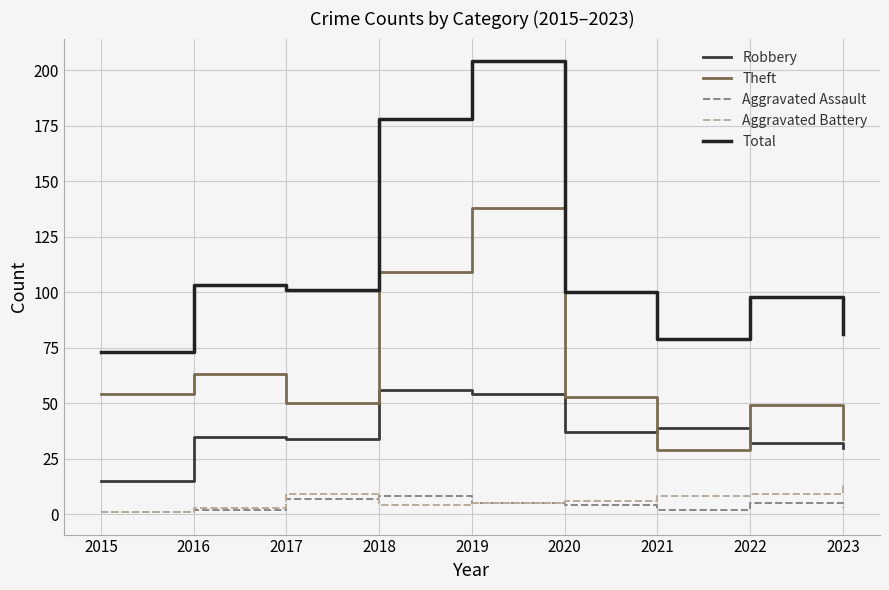

What is the total value across all series at 2016?

206